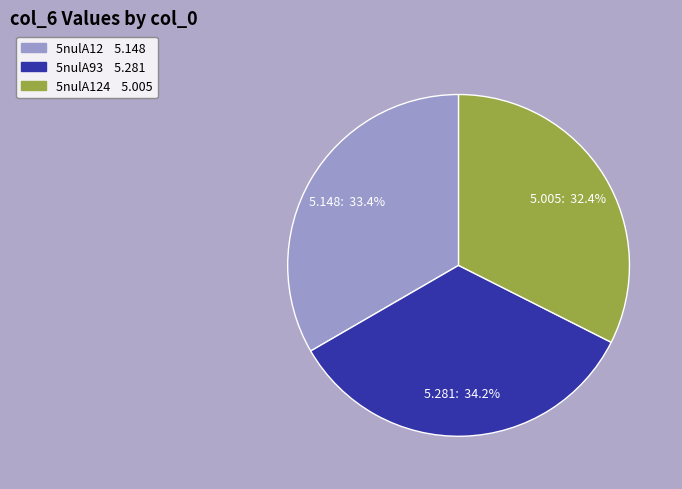

How many segments does this pie chart have?

3